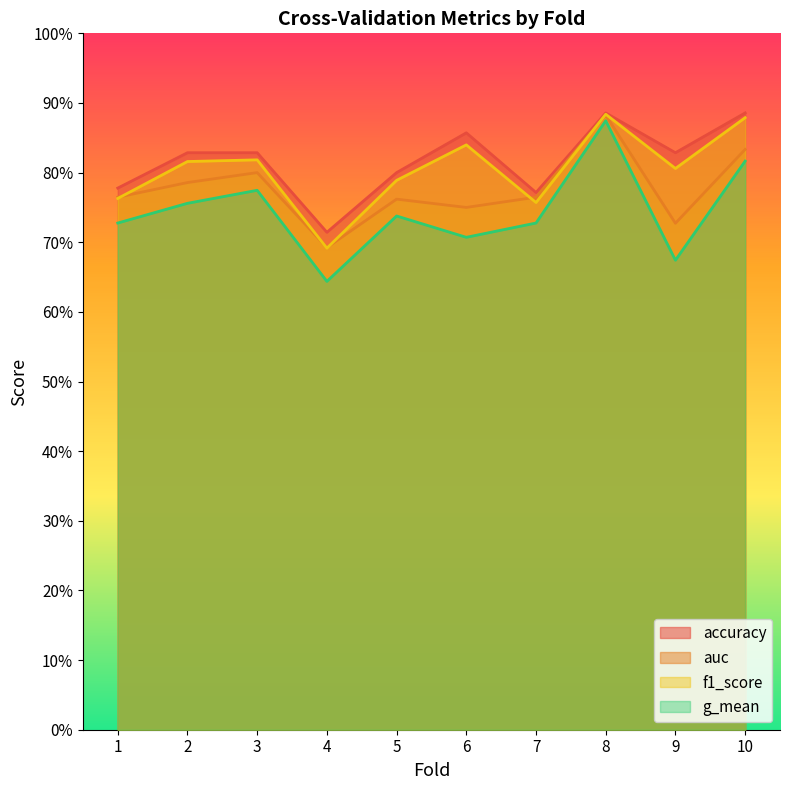

How many auc values are between 0 and 1?

10